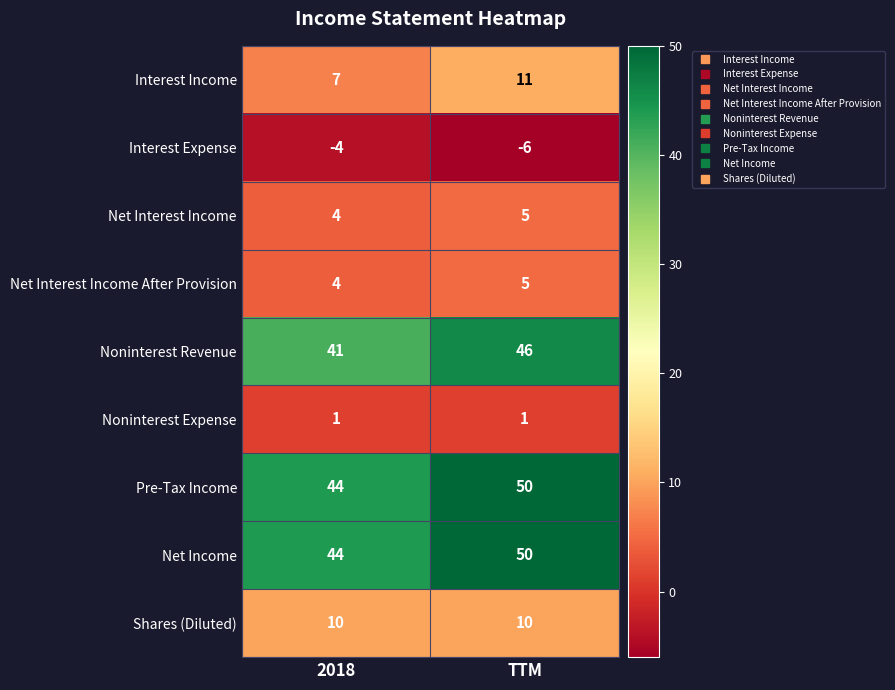

The Interest Expense series shows -8 at TTM. True or false?

False